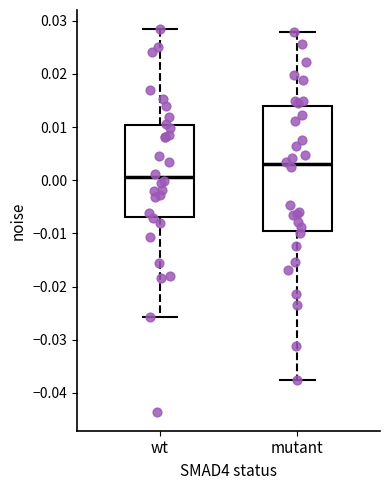

Where does the median line of the box for wt sit on the y-axis? The values are not printed on the chart, so give them approximately, as read against the axis.

0.001